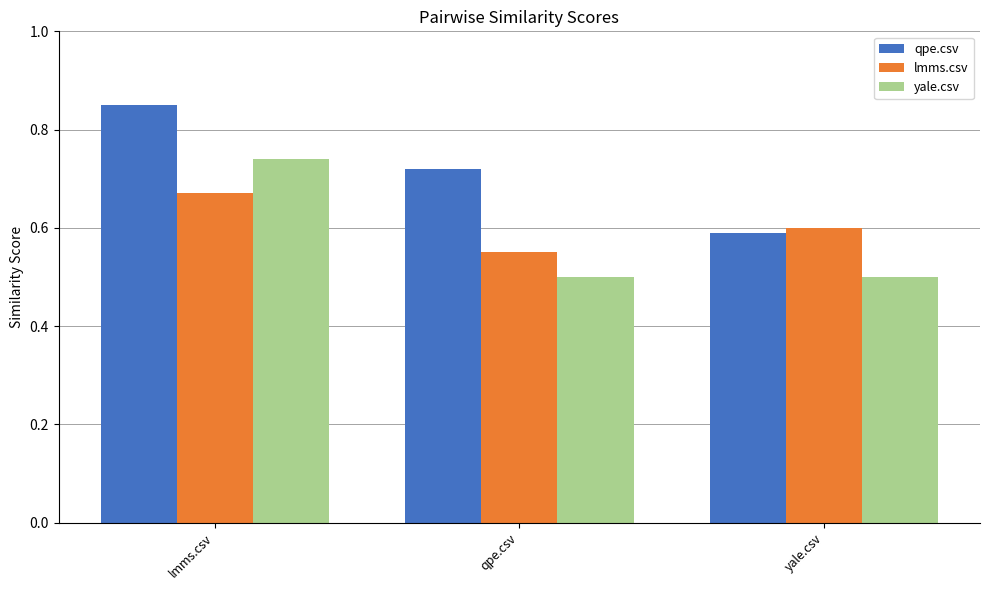

How many bars are there in each group?

3